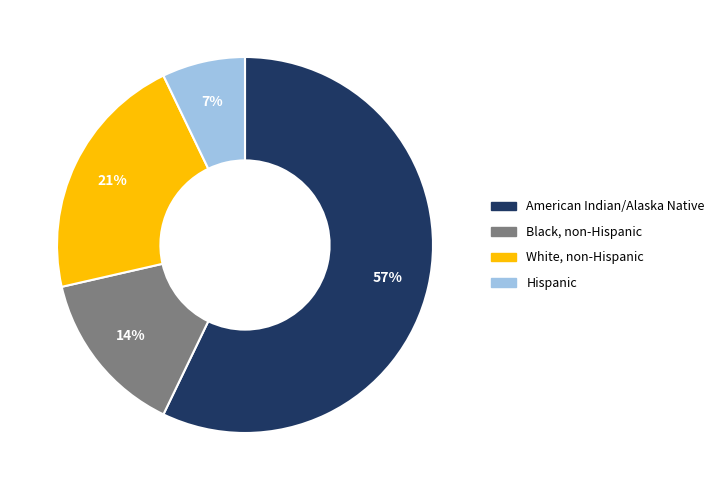

Is there a majority slice in this chart?

Yes